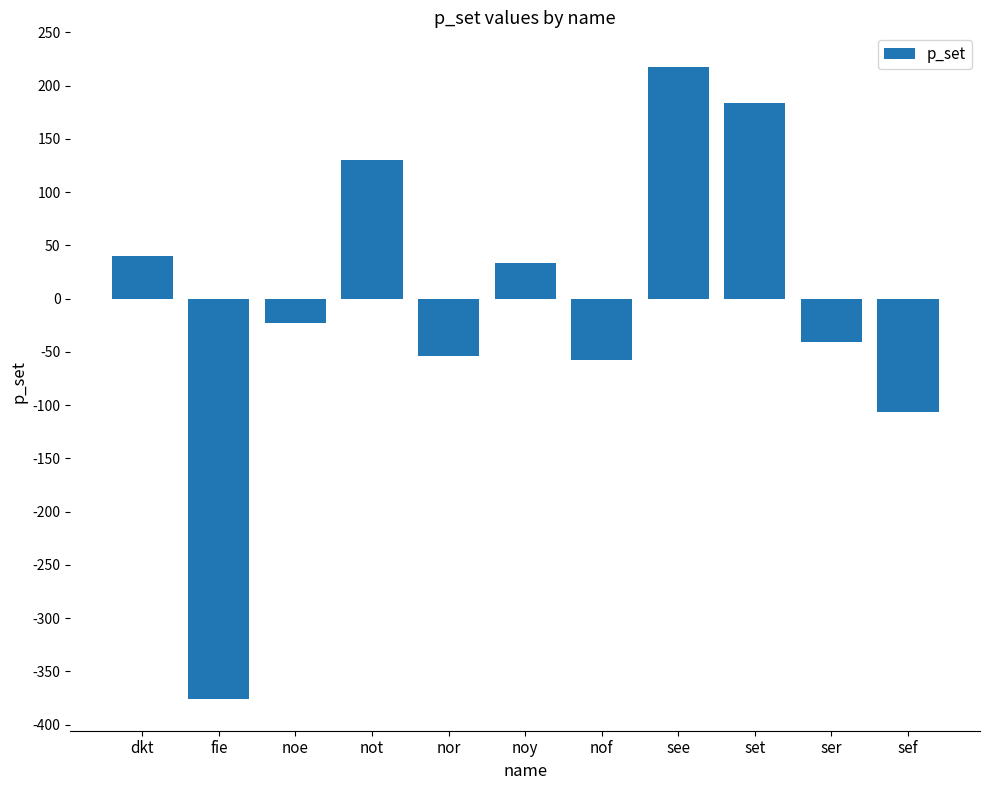

What is the minimum value shown in the chart?

-376